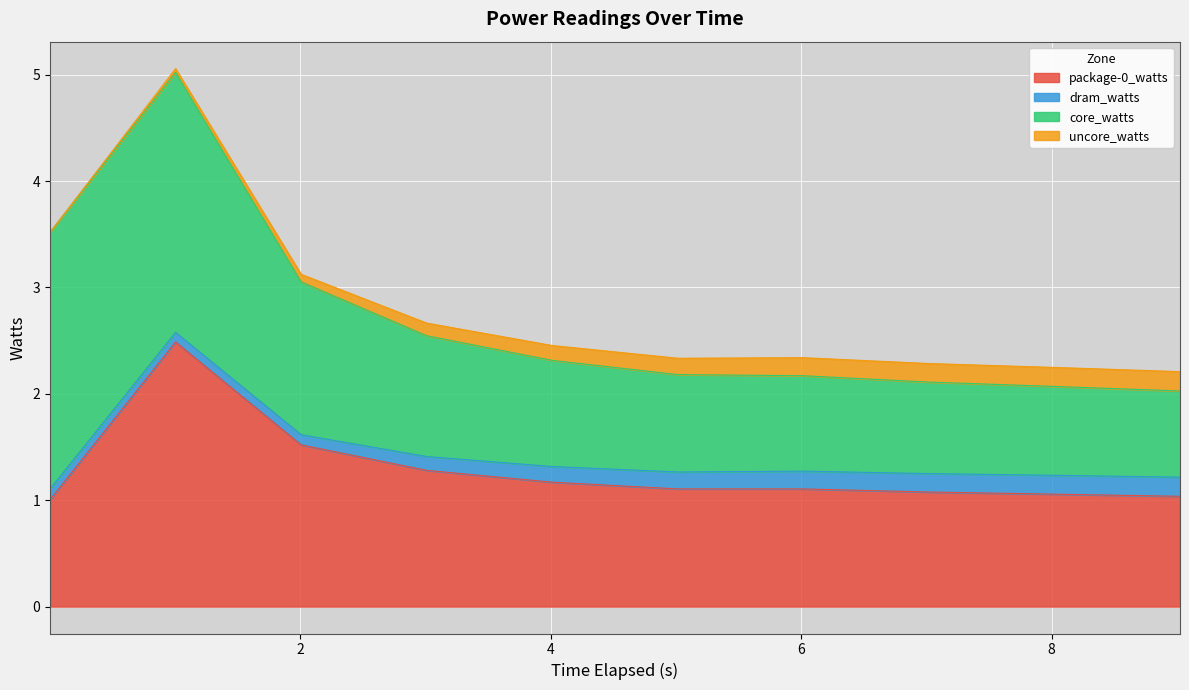

What are all the series names shown in the legend?

package-0_watts, dram_watts, core_watts, uncore_watts